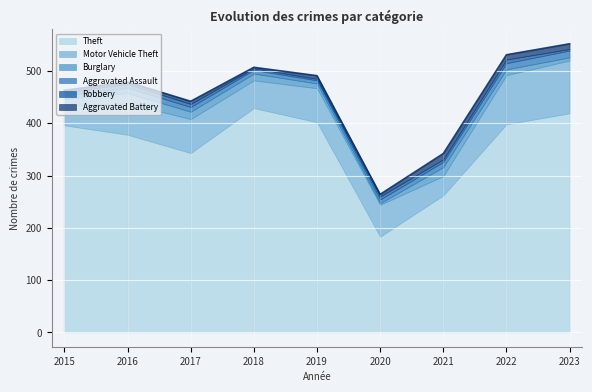

Reading left to right, list all the values displayed in this chart.

Theft: 396	378	343	429	402	183	262	398	419
Motor Vehicle Theft: 38	60	65	53	65	61	37	94	101
Burglary: 13	20	14	13	9	3	17	11	6
Aggravated Assault: 6	10	9	7	6	7	10	12	13
Robbery: 7	7	6	3	3	6	5	7	3
Aggravated Battery: 3	4	5	2	6	4	11	9	10